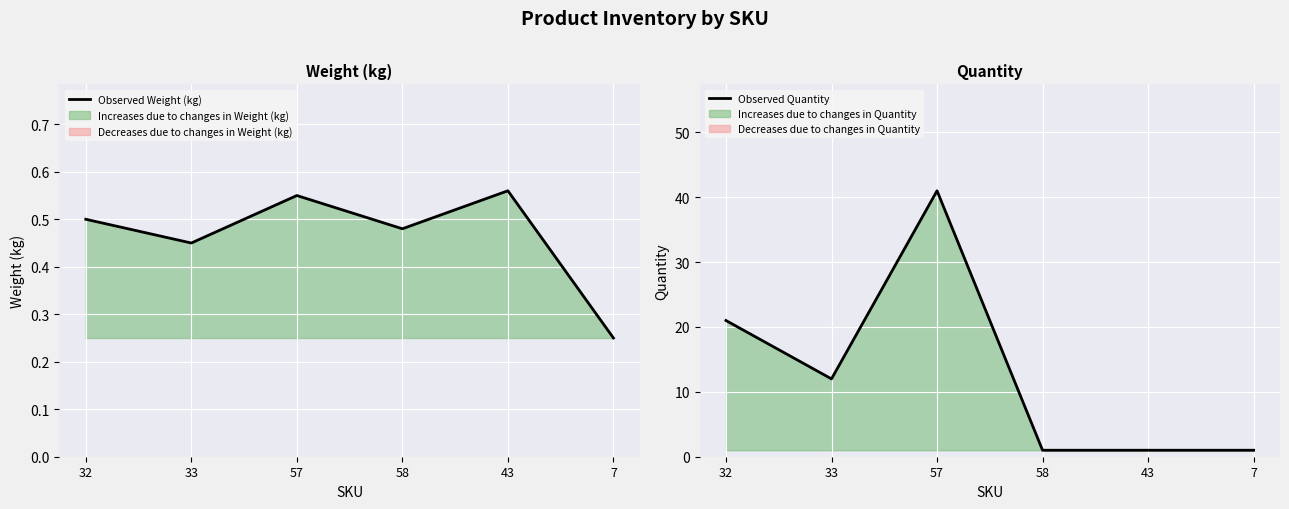

In Observed Quantity, how many points are higher than both neighbors (excluding endpoints)?

1